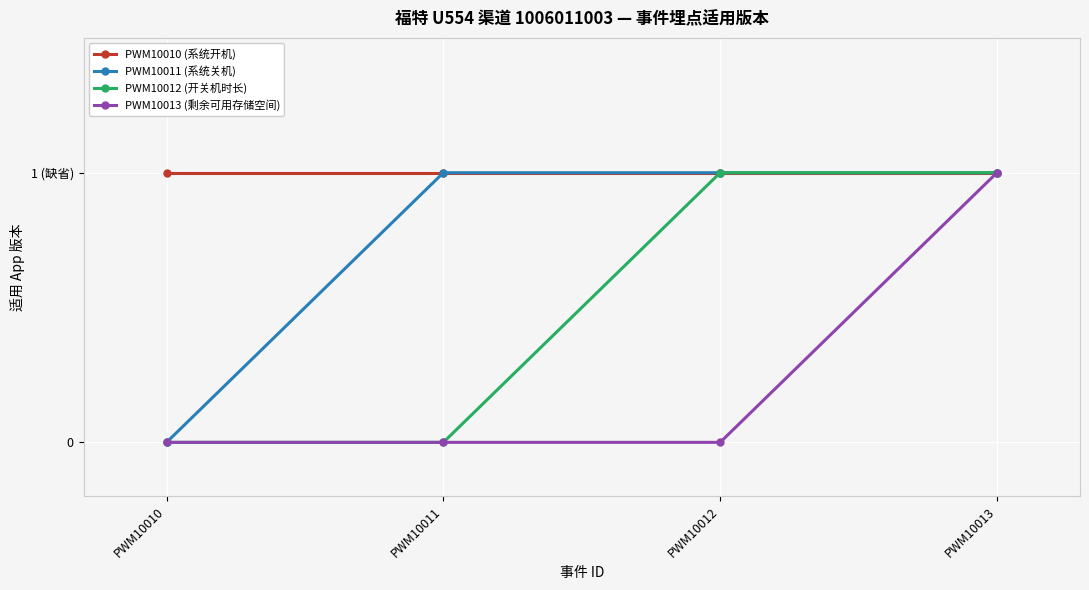

Reading left to right, list all the values displayed in this chart.

PWM10010 (系统开机): 1	1	1	1
PWM10011 (系统关机): 0	1	1	1
PWM10012 (开关机时长): 0	0	1	1
PWM10013 (剩余可用存储空间): 0	0	0	1